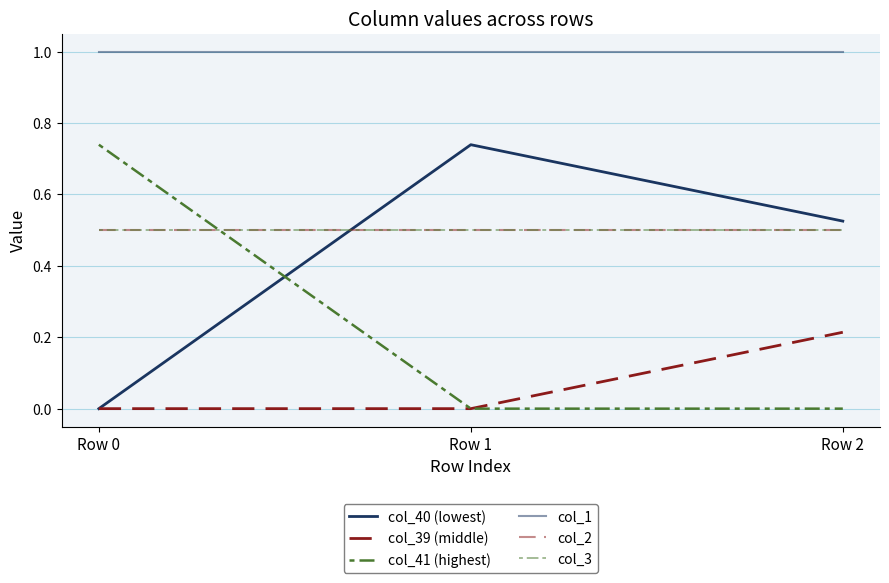

Which category has the lowest value across all series?

Row 0